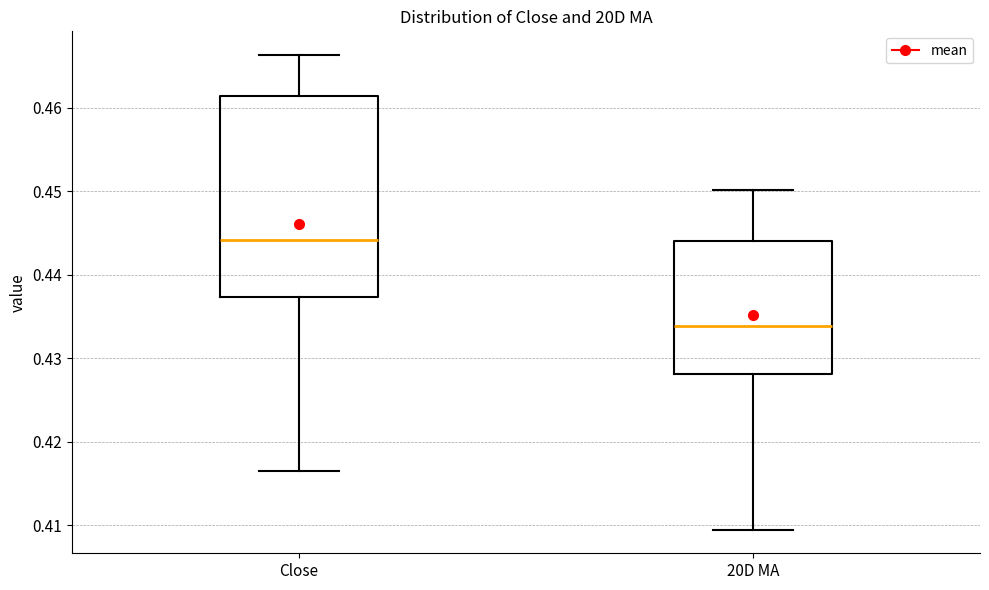

Reading left to right, transcribe this box plot: for each box, give where its median line is, the range the box spans, and where its two whiskers end, as read against the y-axis. The values are not printed on the chart, so give them approximately, as read against the axis.

Close: median 0.444, box 0.437 to 0.461, whiskers 0.416 to 0.466
20D MA: median 0.434, box 0.428 to 0.444, whiskers 0.410 to 0.450